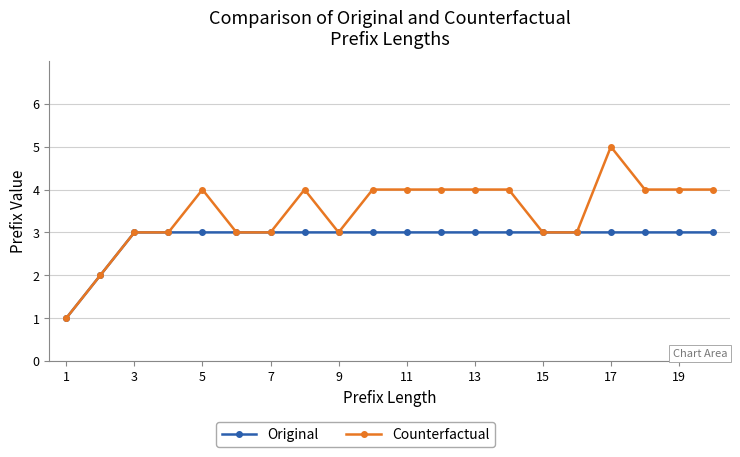

List the series in order of their overall mean, highest first.

Counterfactual, Original